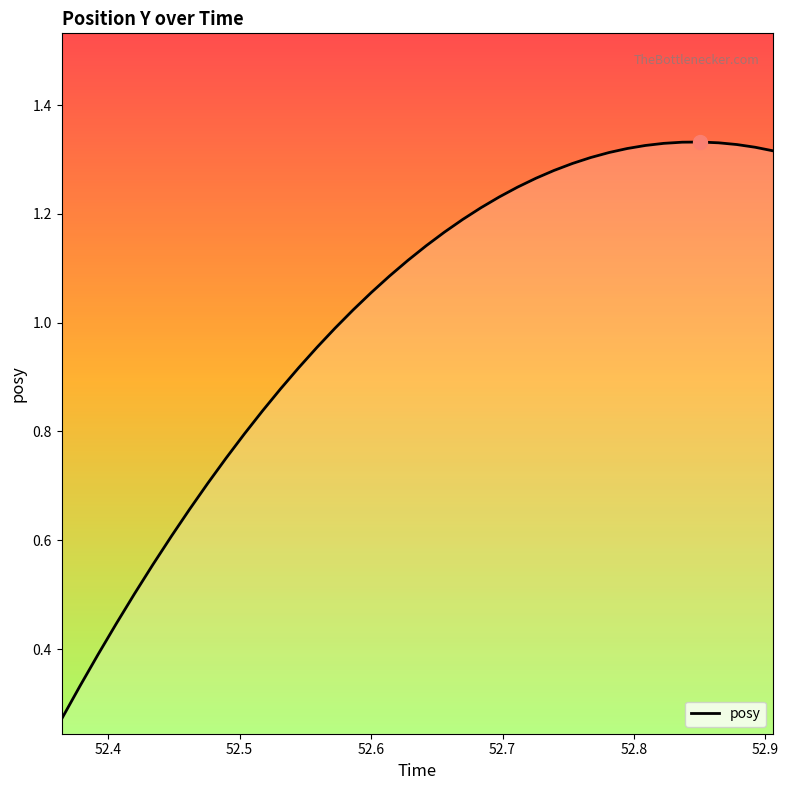

Does the chart display data point markers on the line(s)?

No